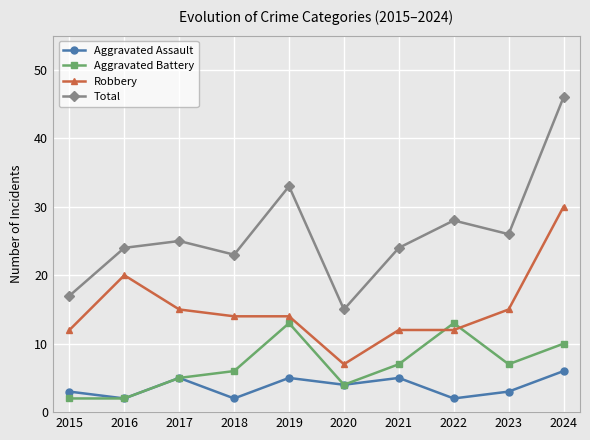

How many values in the Total series are below 25?

5